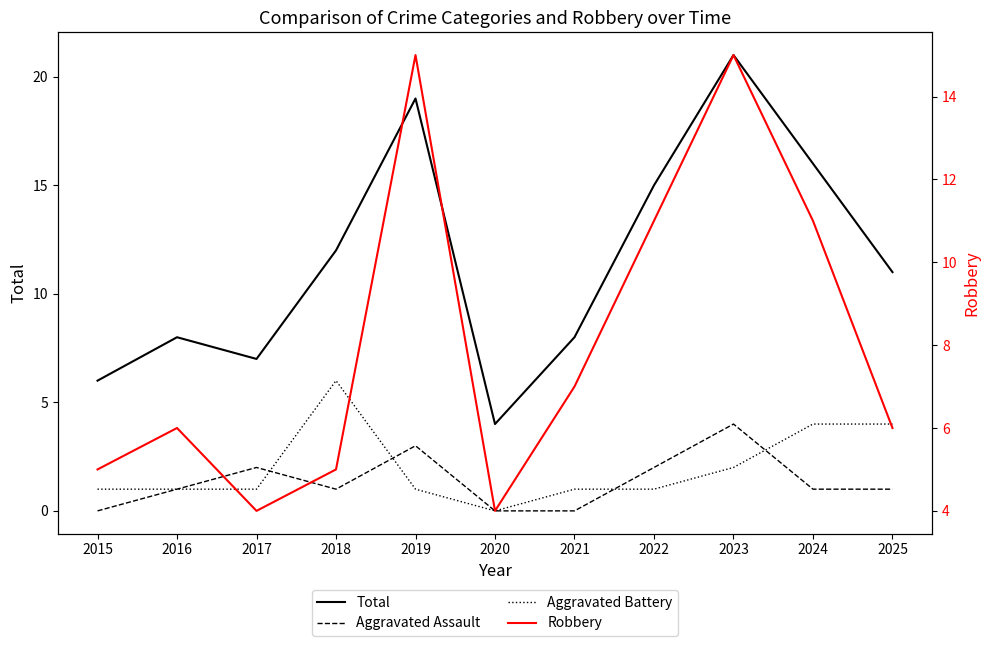

At which label does Robbery first exceed 6?

2019